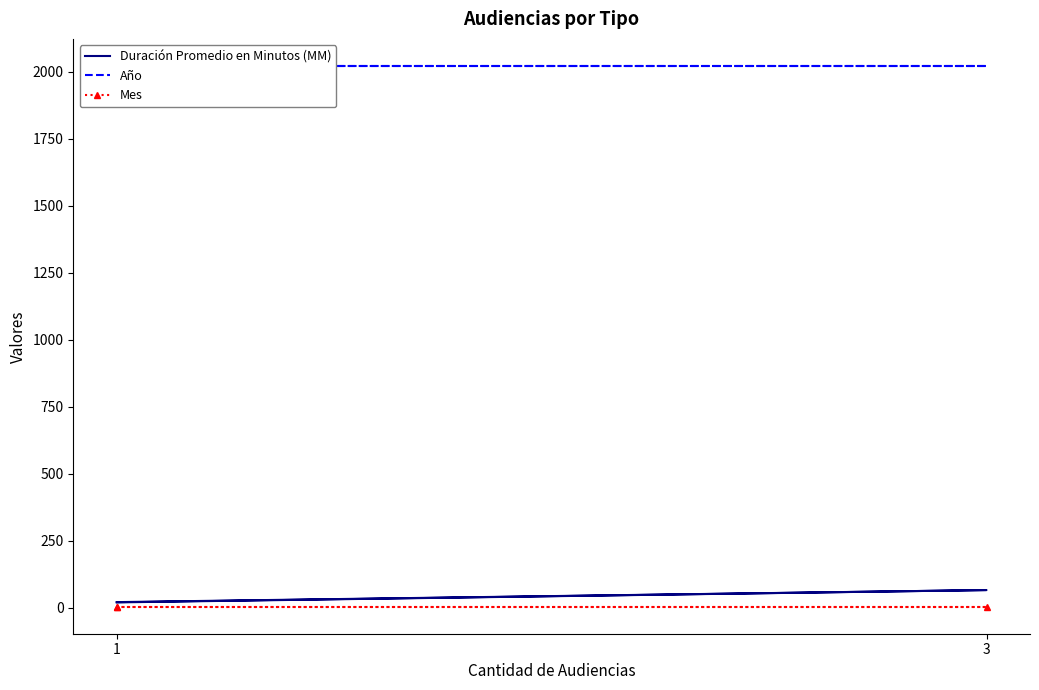

Which series has the largest range (max minus min)?

Duración Promedio en Minutos (MM)